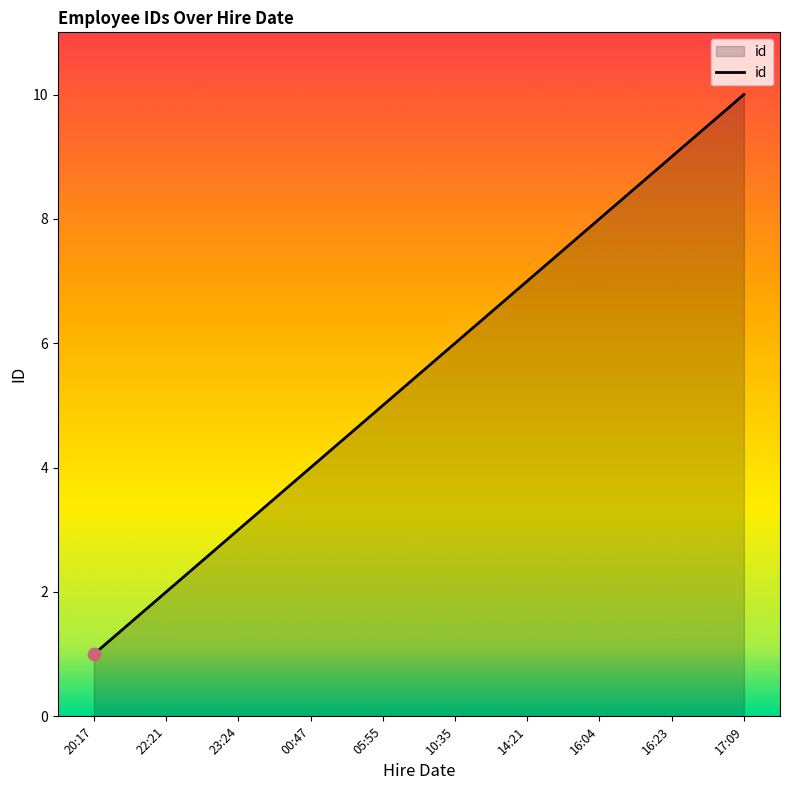

Between 14:21 and 17:09, which is larger?

17:09